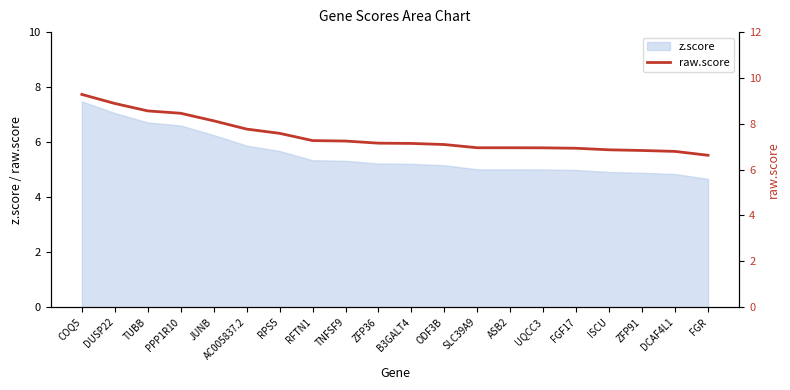

Is it true that the value at RFTN1 is 7.3?

True